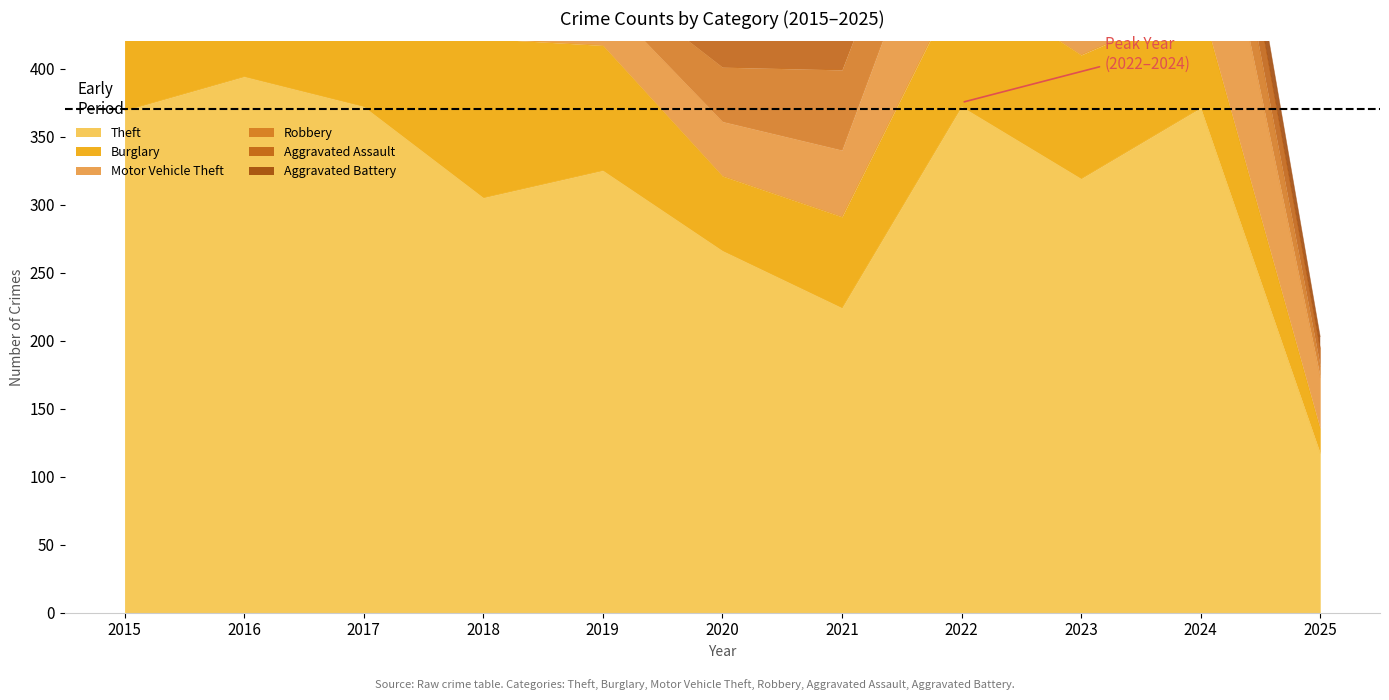

True or false: Aggravated Assault has more than 1 interior local peaks.

True